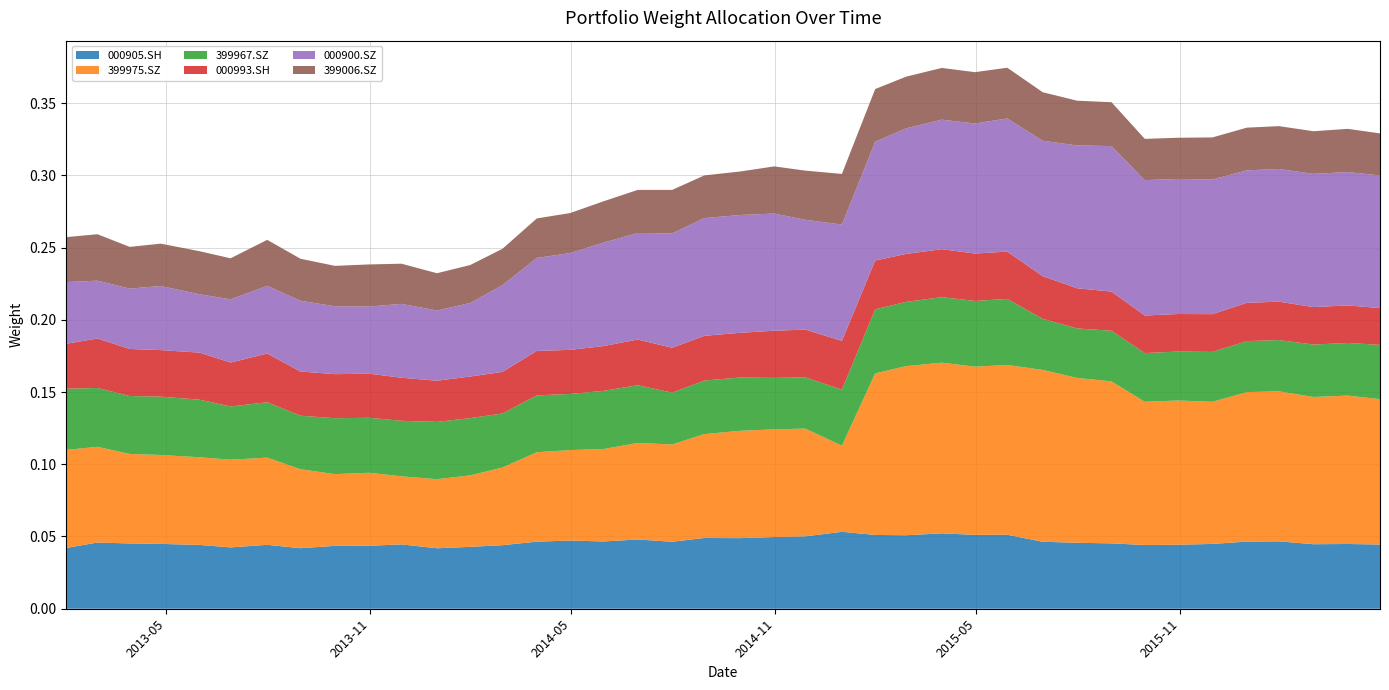

Reading right to left, transcribe all the data shown in this chart.

000905.SH: 0.0	0.0	0.0	0.0	0.0	0.0	0.0	0.0	0.0	0.0	0.0	0.1	0.1	0.1	0.1	0.1	0.1	0.1	0.0	0.0	0.0	0.0	0.0	0.0	0.0	0.0	0.0	0.0	0.0	0.0	0.0	0.0	0.0	0.0	0.0	0.0	0.0	0.0	0.0	0.0
399975.SZ: 0.1	0.1	0.1	0.1	0.1	0.1	0.1	0.1	0.1	0.1	0.1	0.1	0.1	0.1	0.1	0.1	0.1	0.1	0.1	0.1	0.1	0.1	0.1	0.1	0.1	0.1	0.1	0.0	0.0	0.0	0.1	0.0	0.1	0.1	0.1	0.1	0.1	0.1	0.1	0.1
399967.SZ: 0.0	0.0	0.0	0.0	0.0	0.0	0.0	0.0	0.0	0.0	0.0	0.0	0.0	0.0	0.0	0.0	0.0	0.0	0.0	0.0	0.0	0.0	0.0	0.0	0.0	0.0	0.0	0.0	0.0	0.0	0.0	0.0	0.0	0.0	0.0	0.0	0.0	0.0	0.0	0.0
000993.SH: 0.0	0.0	0.0	0.0	0.0	0.0	0.0	0.0	0.0	0.0	0.0	0.0	0.0	0.0	0.0	0.0	0.0	0.0	0.0	0.0	0.0	0.0	0.0	0.0	0.0	0.0	0.0	0.0	0.0	0.0	0.0	0.0	0.0	0.0	0.0	0.0	0.0	0.0	0.0	0.0
000900.SZ: 0.1	0.1	0.1	0.1	0.1	0.1	0.1	0.1	0.1	0.1	0.1	0.1	0.1	0.1	0.1	0.1	0.1	0.1	0.1	0.1	0.1	0.1	0.1	0.1	0.1	0.1	0.1	0.1	0.0	0.1	0.0	0.0	0.0	0.0	0.0	0.0	0.0	0.0	0.0	0.0
399006.SZ: 0.0	0.0	0.0	0.0	0.0	0.0	0.0	0.0	0.0	0.0	0.0	0.0	0.0	0.0	0.0	0.0	0.0	0.0	0.0	0.0	0.0	0.0	0.0	0.0	0.0	0.0	0.0	0.0	0.0	0.0	0.0	0.0	0.0	0.0	0.0	0.0	0.0	0.0	0.0	0.0